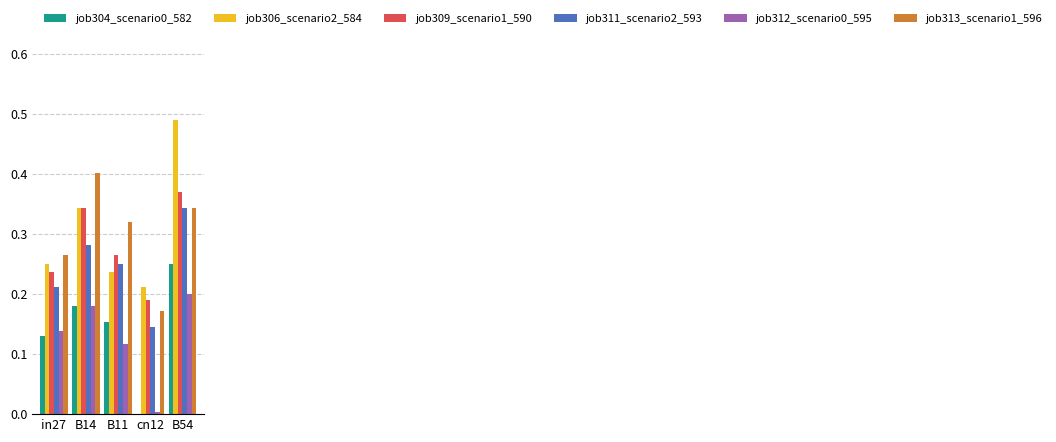

What is the sum of the job309_scenario1_590 values at B14 and in27?

0.6